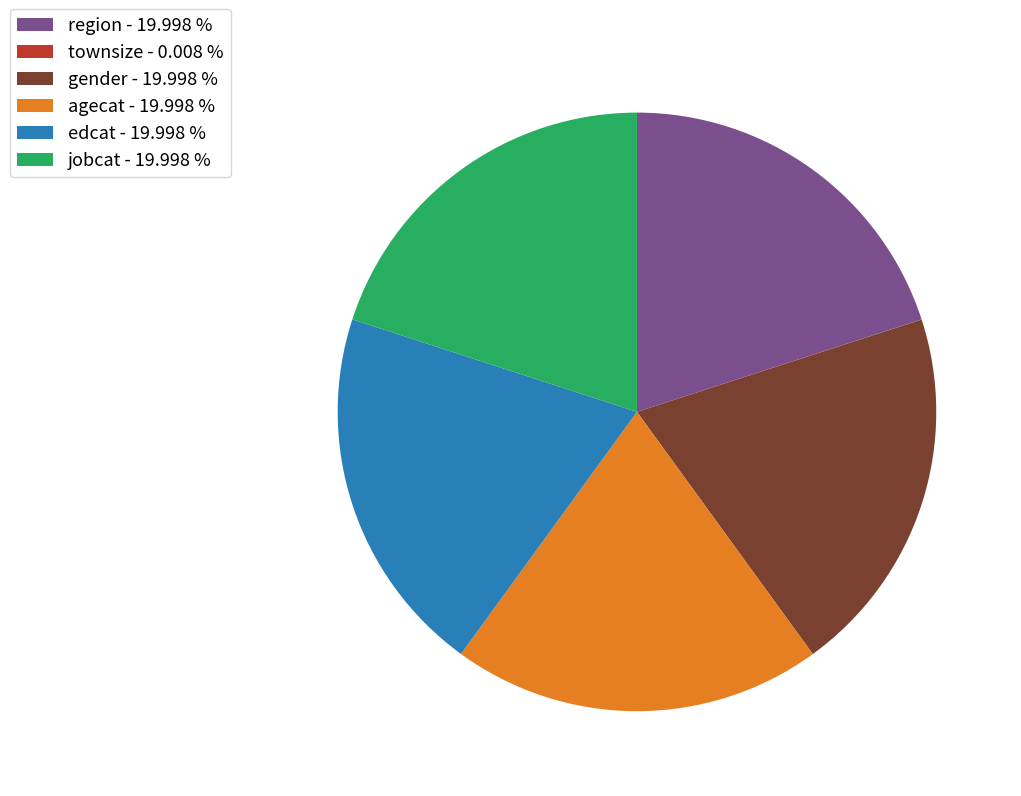

Is there a majority slice in this chart?

No